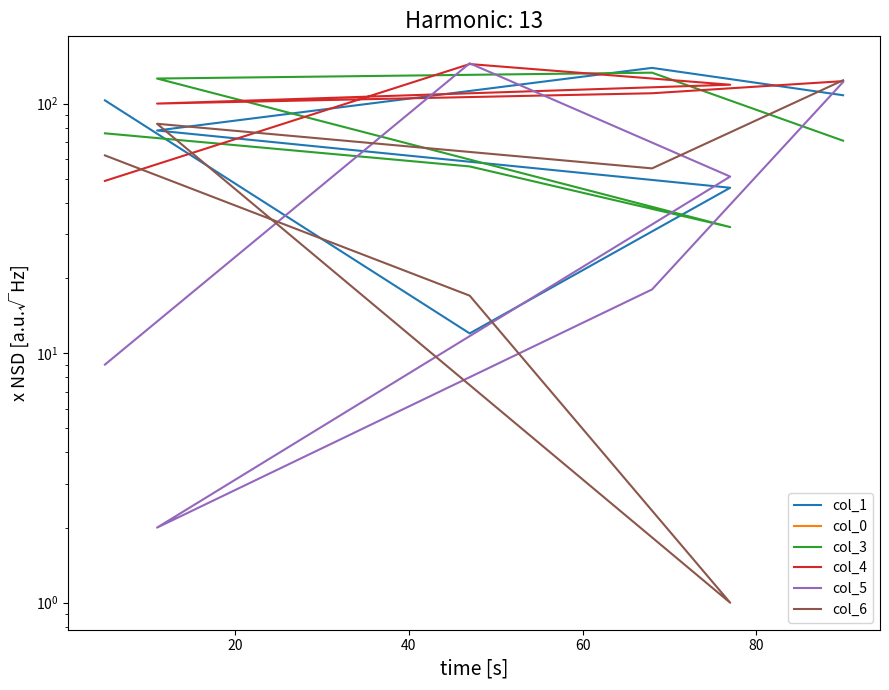

Which has a higher value, 20 or 60?

60